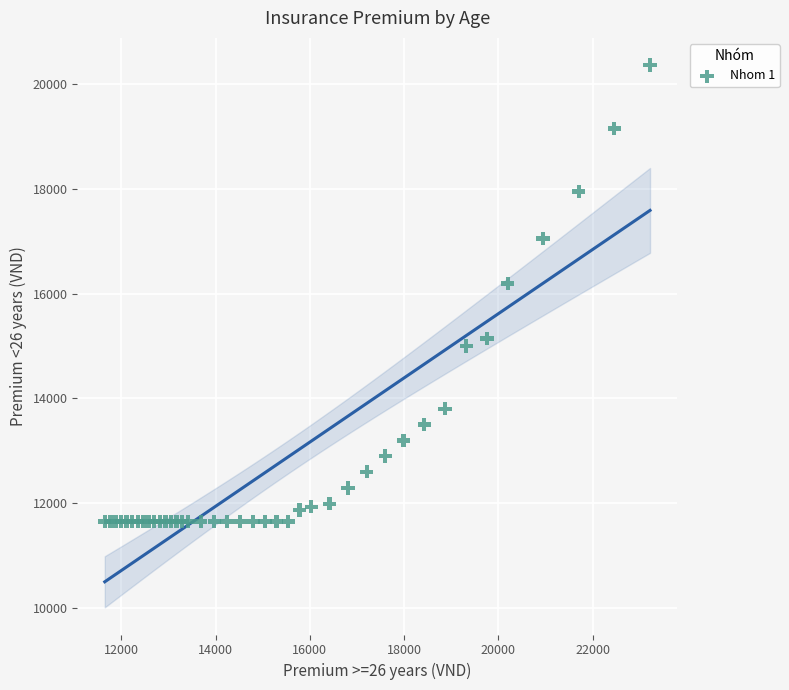

What Y value in the scatter plot is closest to 16005?

16190